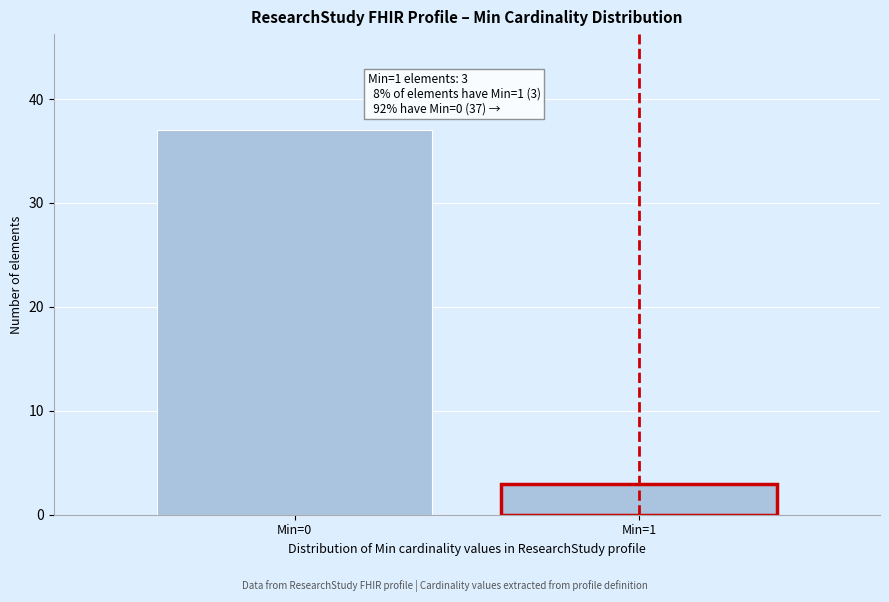

Reading right to left, list all the values displayed in this chart.

Min=1=3	Min=0=37